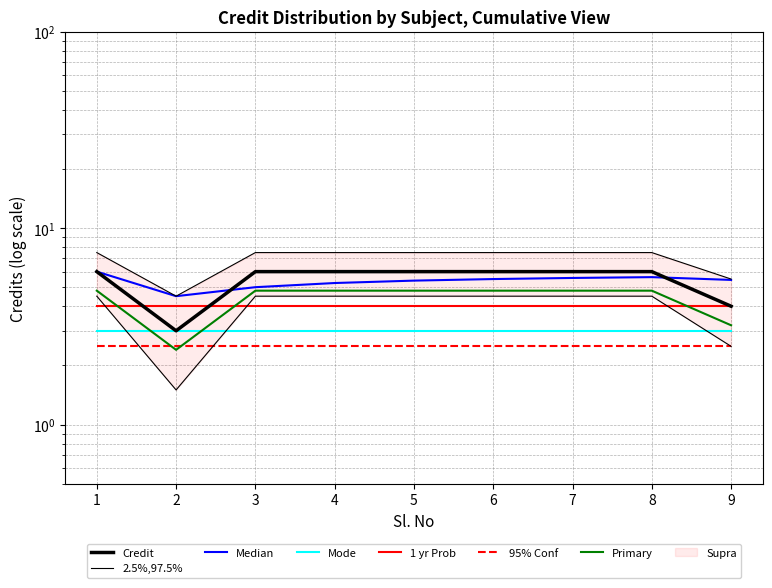

The value at 8 is 6. True or false?

True